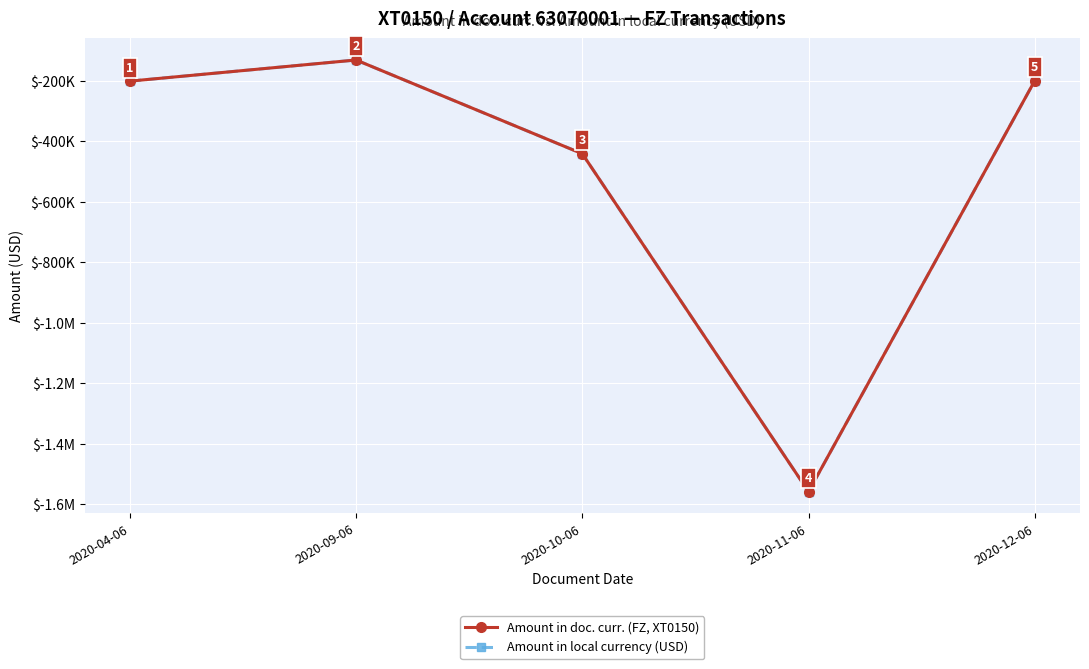

What is the average value of the Amount in local currency (USD) series?

-506482.8